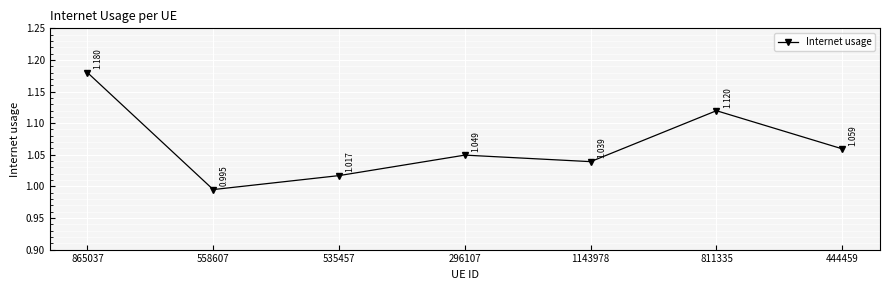

The value at 811335 is 0.7. True or false?

False